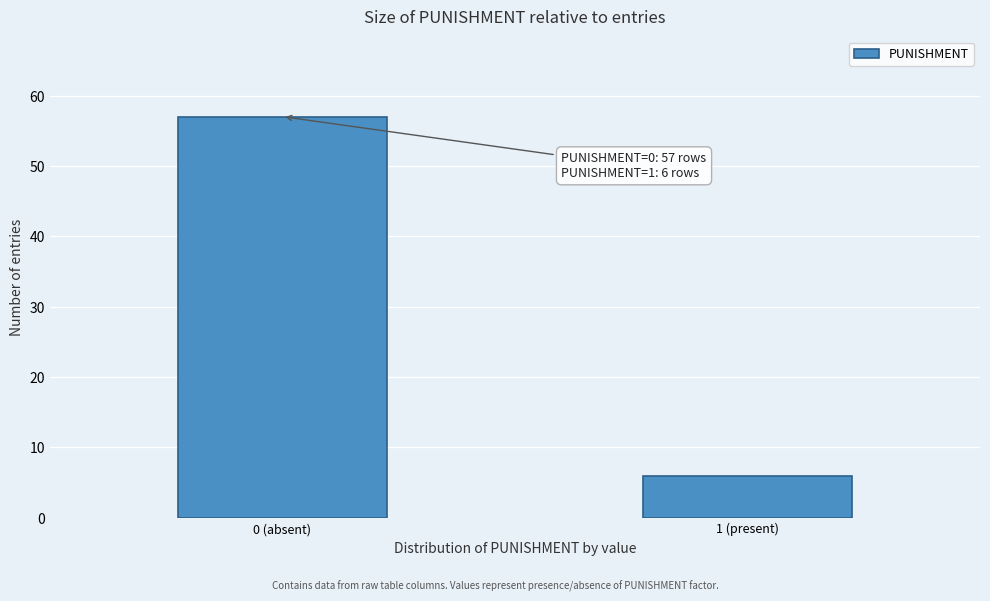

Reading right to left, list all the values displayed in this chart.

1 (present)=6	0 (absent)=57